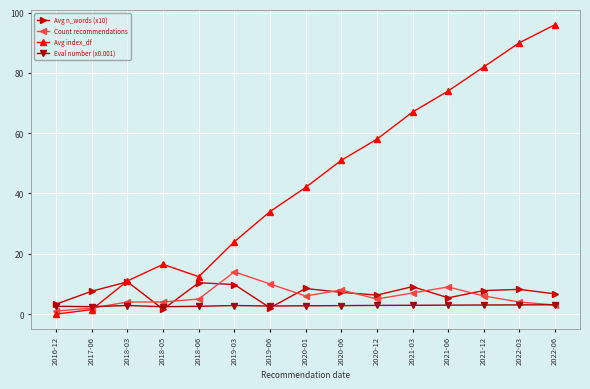

How many lines are shown in the chart?

4